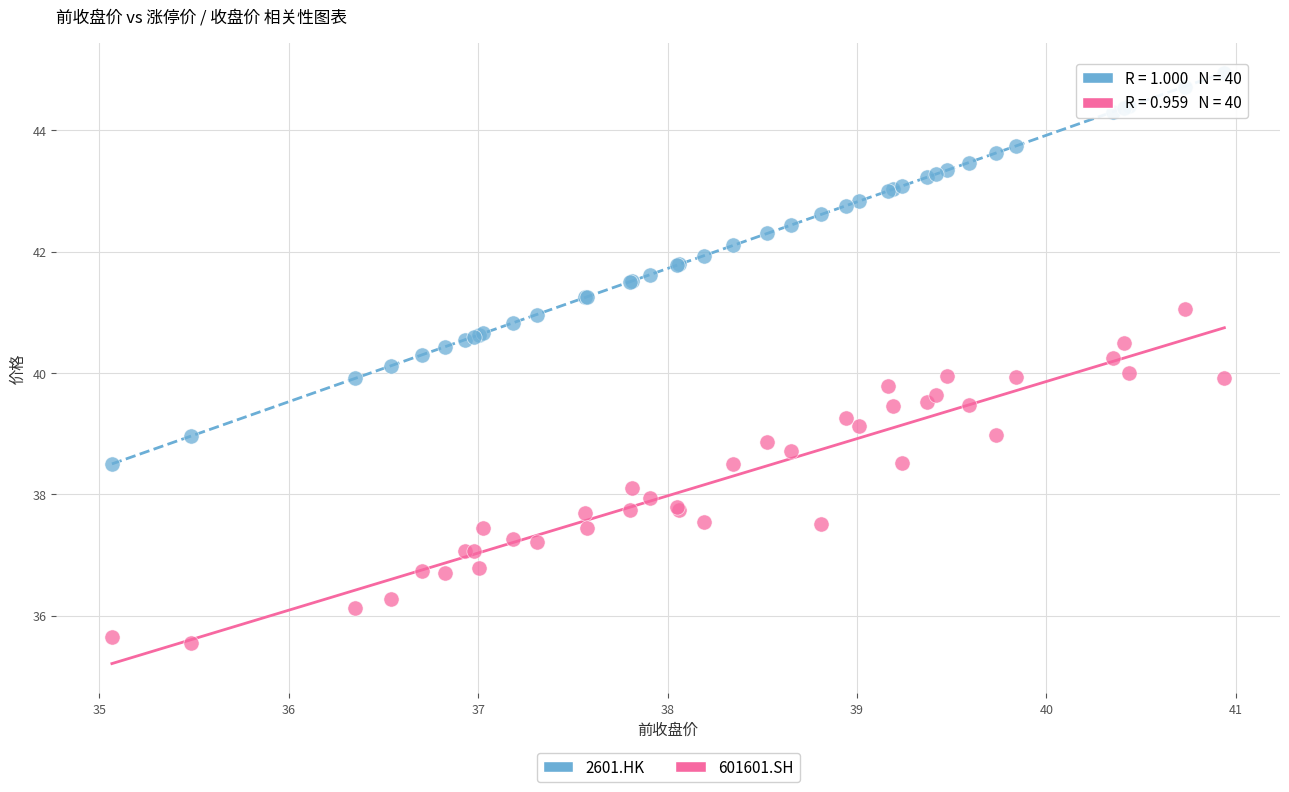

Which series reaches the maximum Y coordinate?

2601.HK